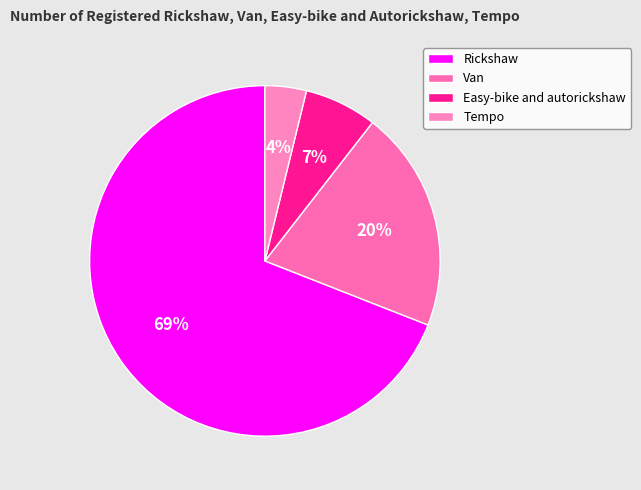

How many slices are in this pie chart?

4